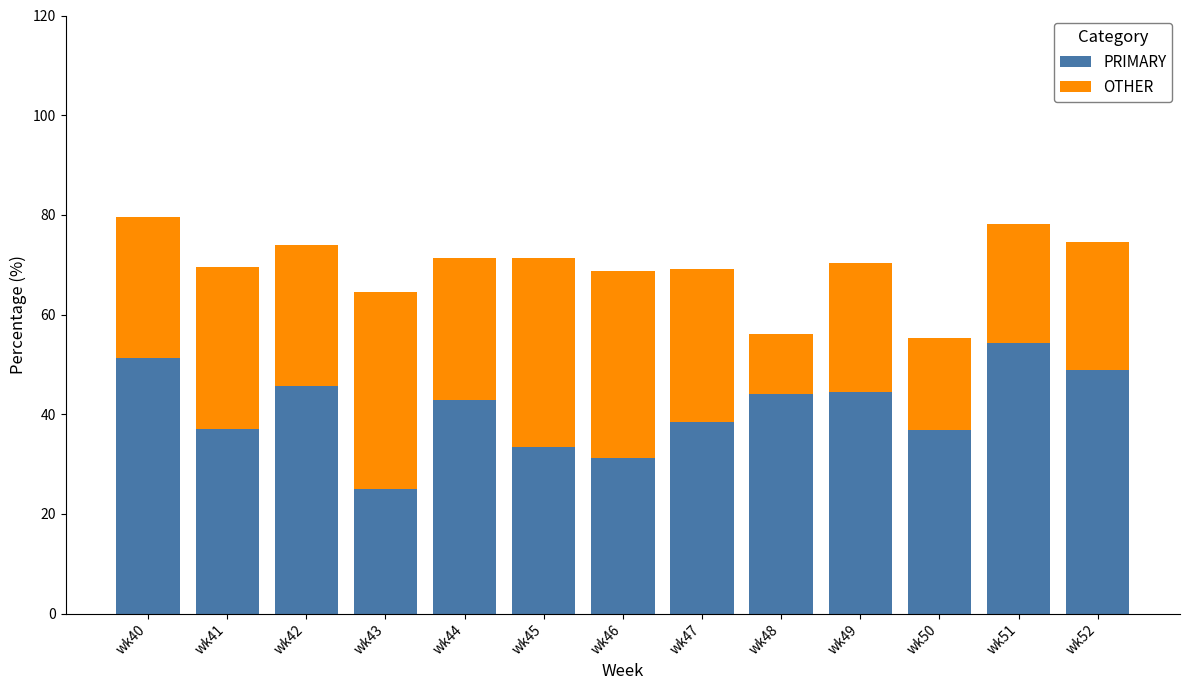

What is the sum of the PRIMARY values at wk41 and wk45?

70.3